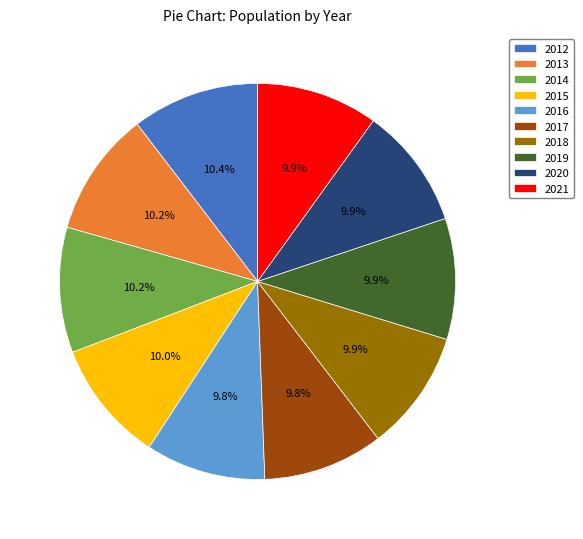

To the nearest percent, what is the difference between the 2017 and 2012 slice percentages?

1%